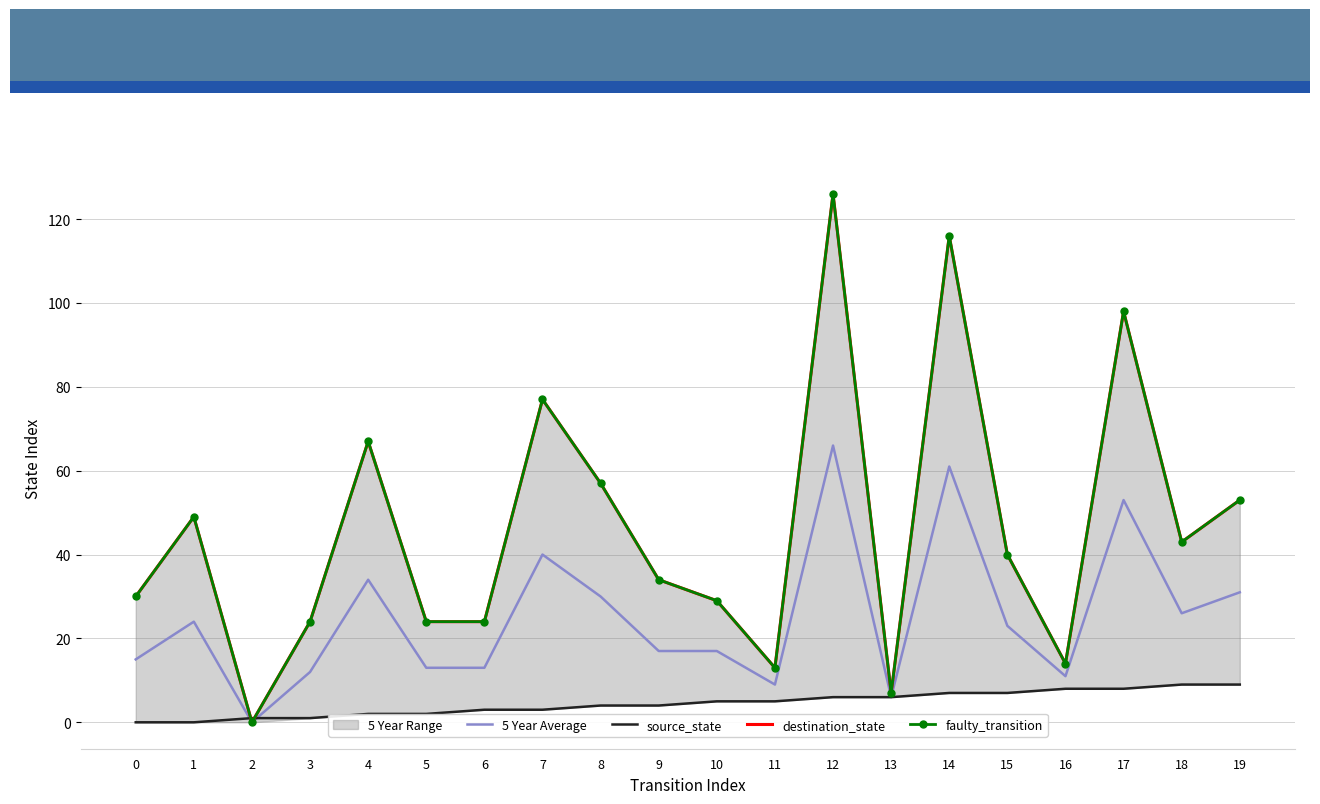

Which series ends up on top after the final intersection of faulty_transition and source_state?

faulty_transition